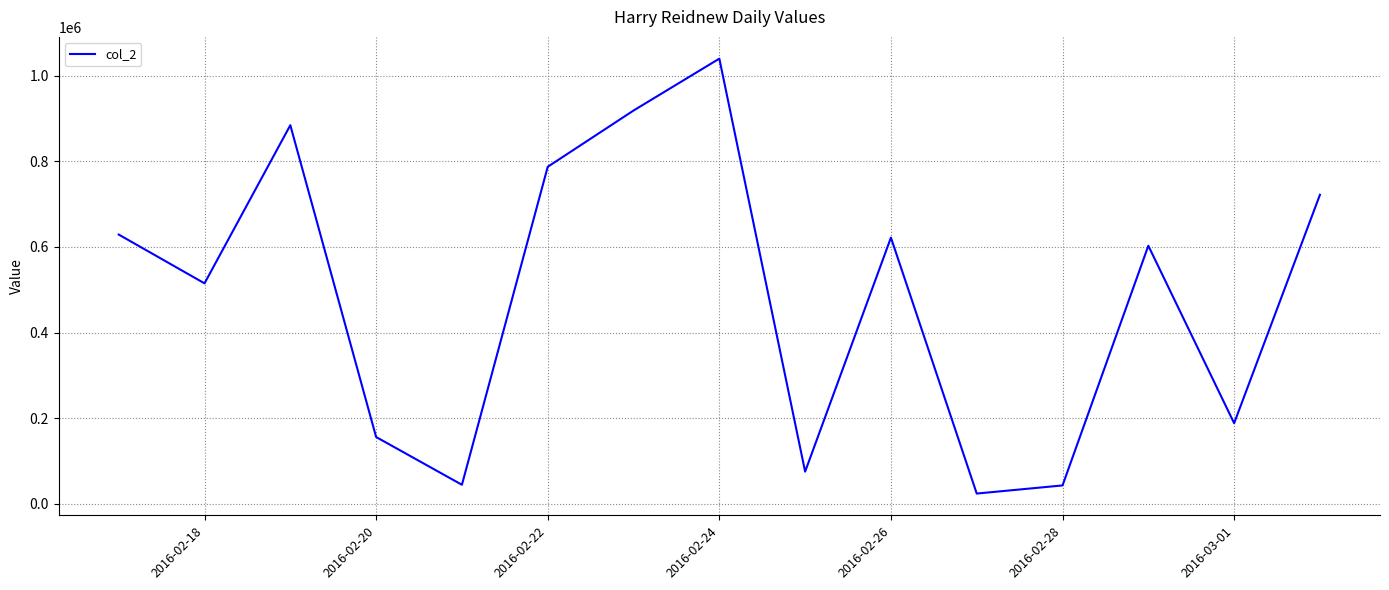

What is the difference between the maximum and minimum values?

1016850